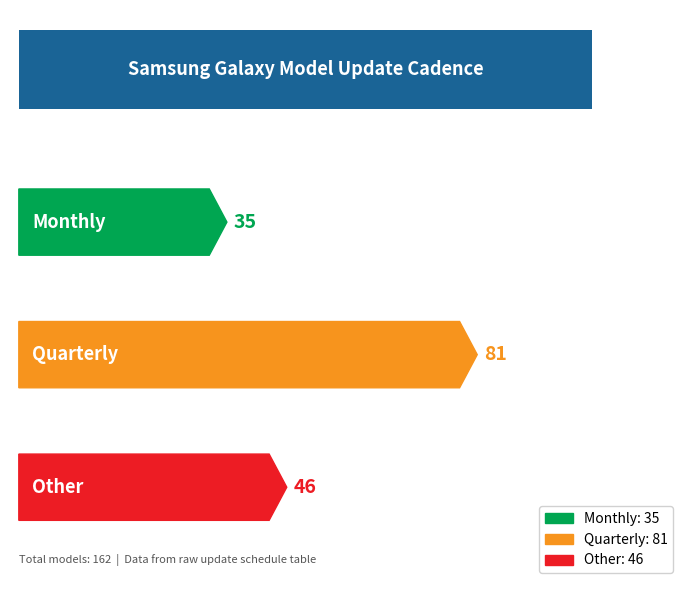

At which label does the data first exceed 46?

Quarterly